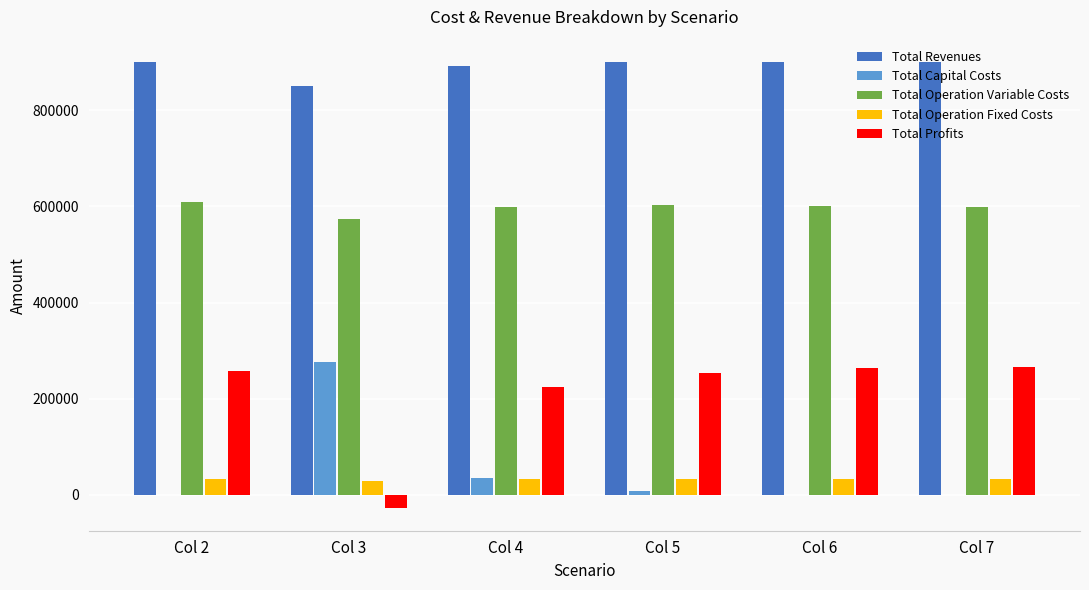

What is the total value across all series at Col 2?

1800536.1